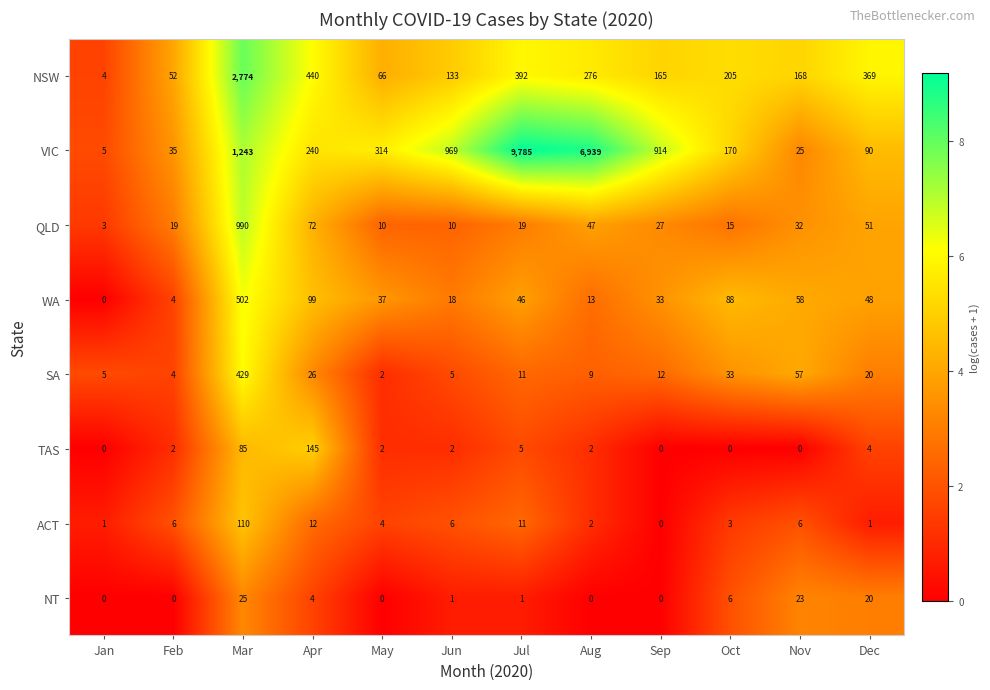

At how many categories does at least one series exceed 3?

12